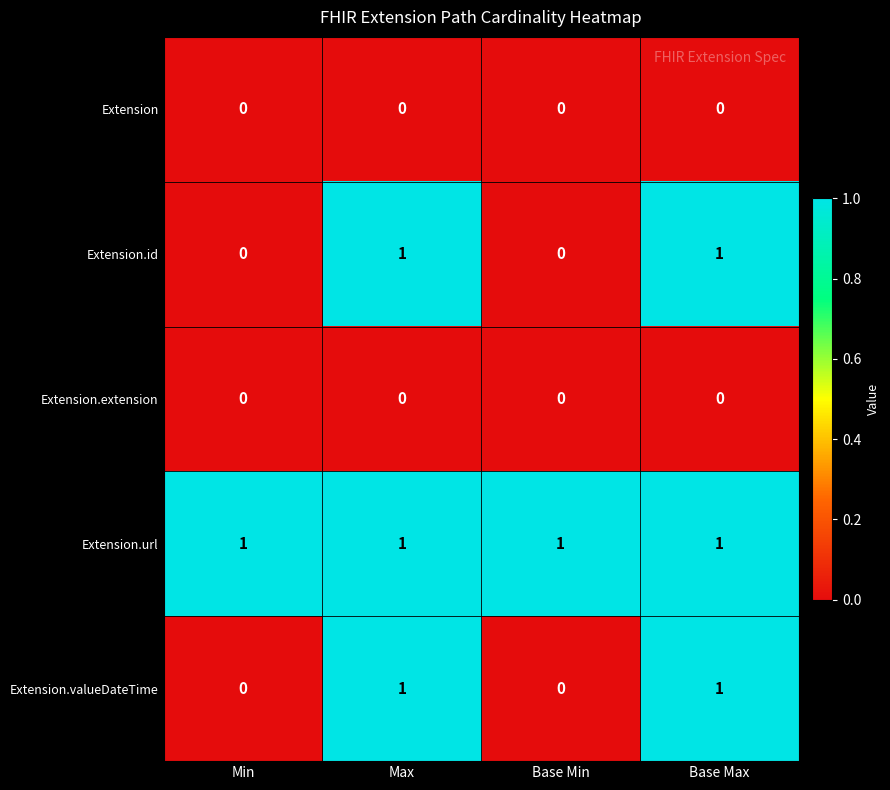

Is it true that Extension.extension equals 0 at Min?

True